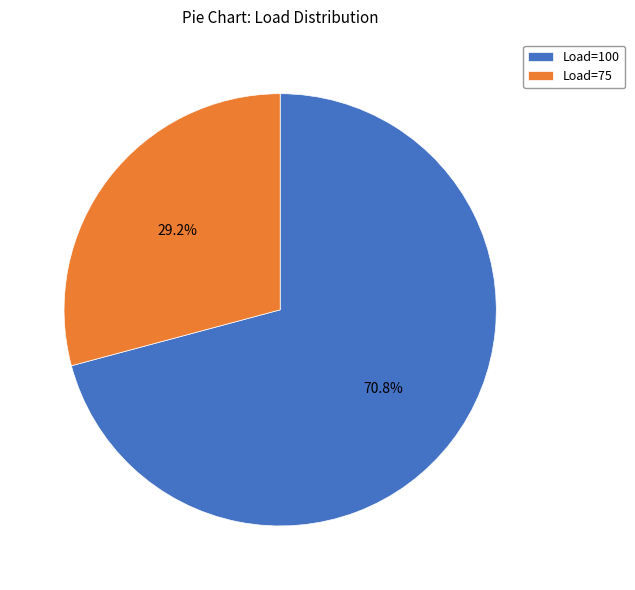

Is it true that Load=75 is 22% of the pie?

False